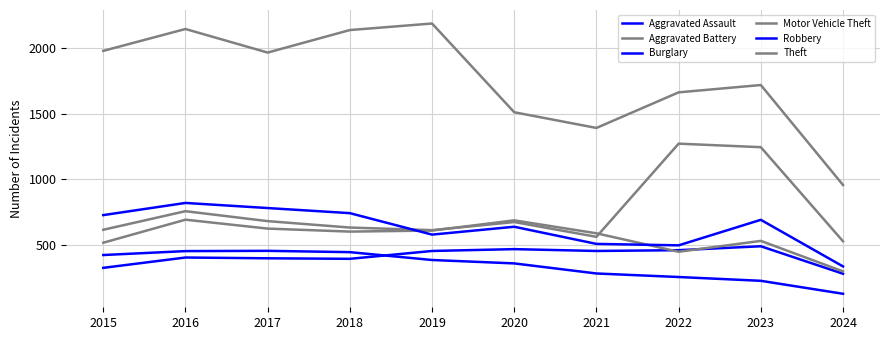

Does the chart have visible grid lines?

Yes